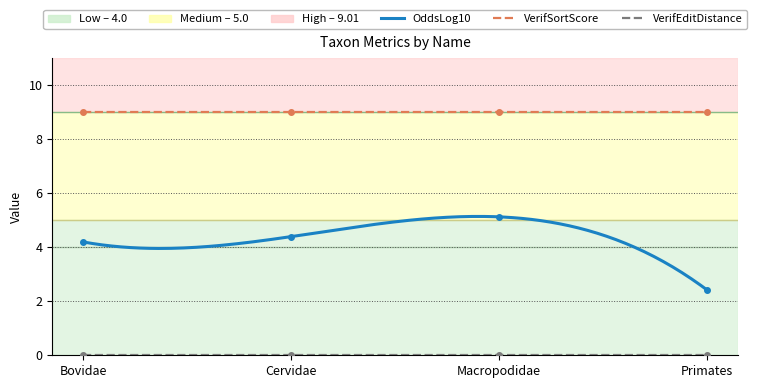

What value does the VerifSortScore series have at Primates?

9.0